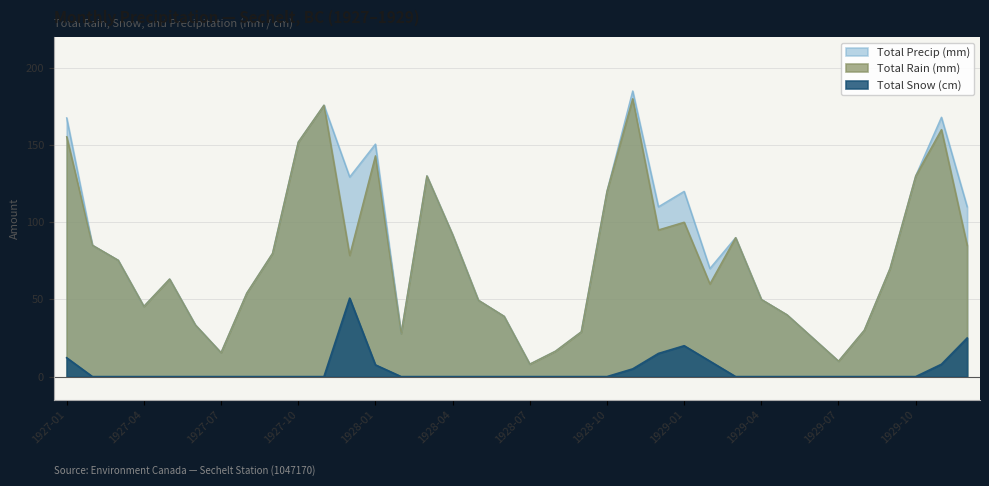

True or false: Total Rain (mm) and Total Precip (mm) cross at least once.

False